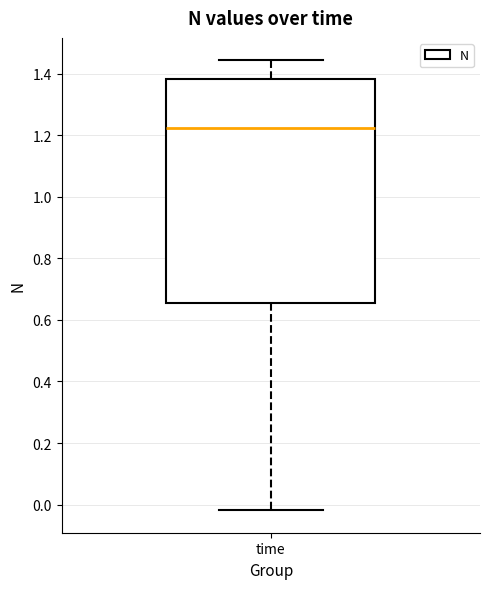

Where does the median line of the box for time sit on the y-axis? The values are not printed on the chart, so give them approximately, as read against the axis.

1.22